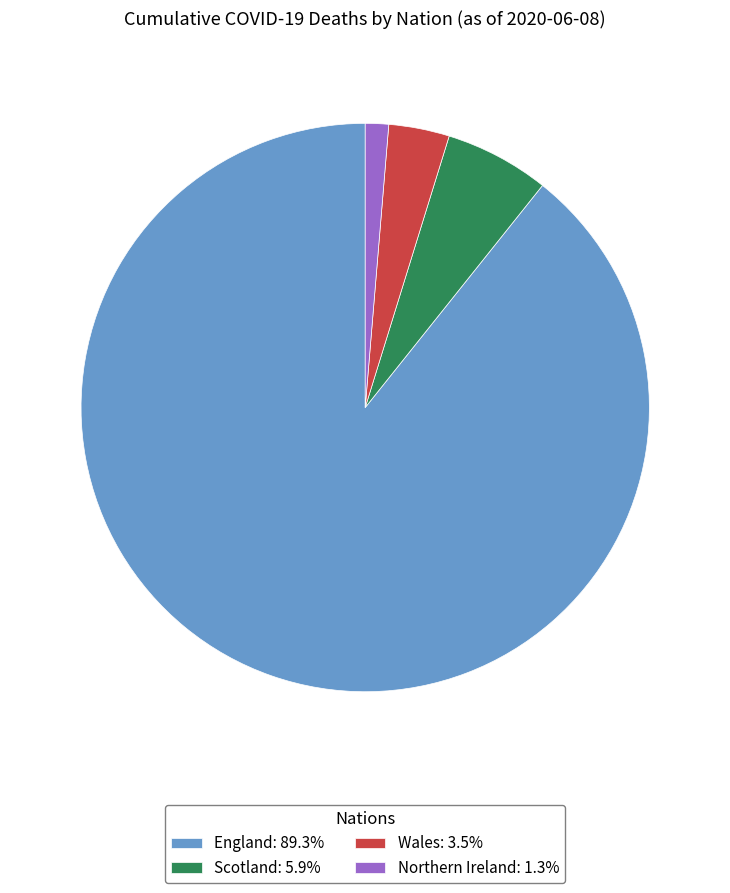

Combined, do England: 89.3% and Wales: 3.5% account for over 50%?

Yes